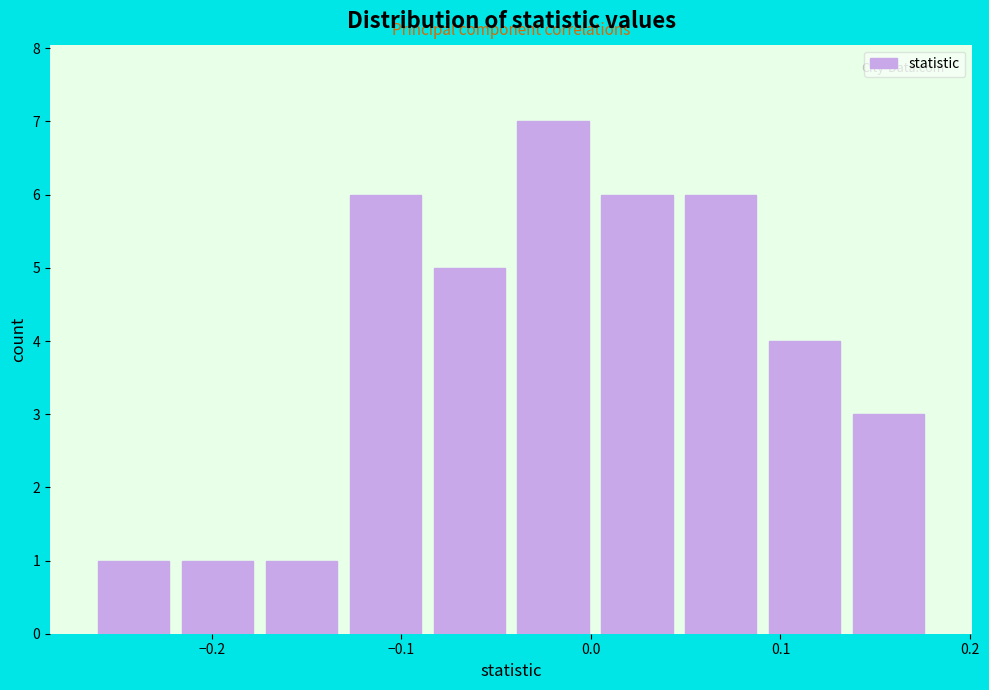

Reading left to right, list every bar in this chart as the range it spans on the x-axis followed by its height. Neither the bar edges nor the heights are printed on the chart, so give them approximately, as read against the axes.

-0.26 to -0.22: 1
-0.22 to -0.17: 1
-0.17 to -0.13: 1
-0.13 to -0.09: 6
-0.09 to -0.04: 5
-0.04 to 0.00: 7
0.00 to 0.05: 6
0.05 to 0.09: 6
0.09 to 0.13: 4
0.13 to 0.18: 3